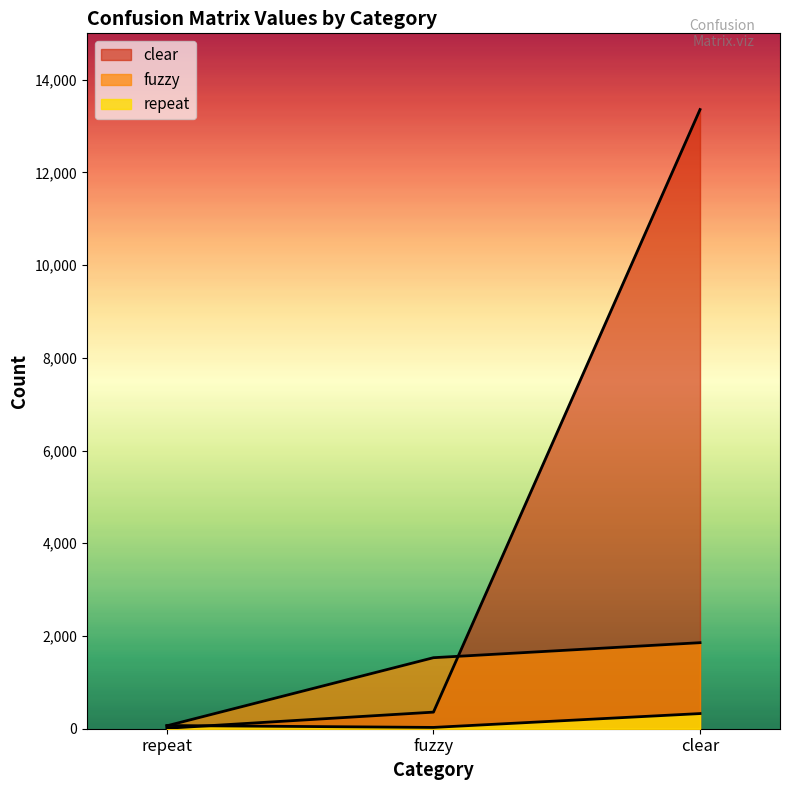

Which series changed the most between fuzzy and clear?

clear